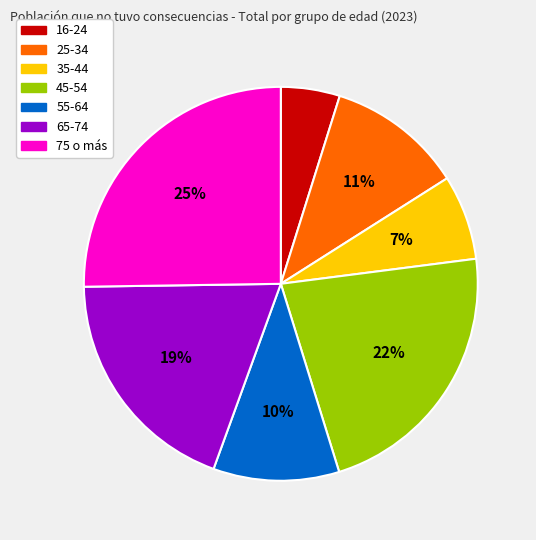

What percentage is the 16-24 slice, to the nearest percent?

5%